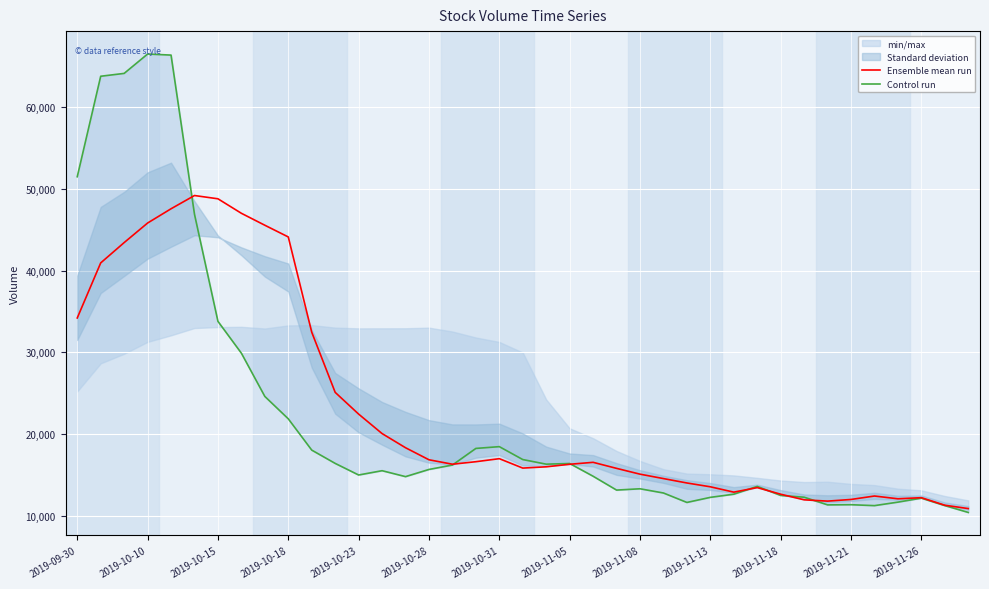

The value of Ensemble mean run at 2019-11-08 is 15074.6. True or false?

True